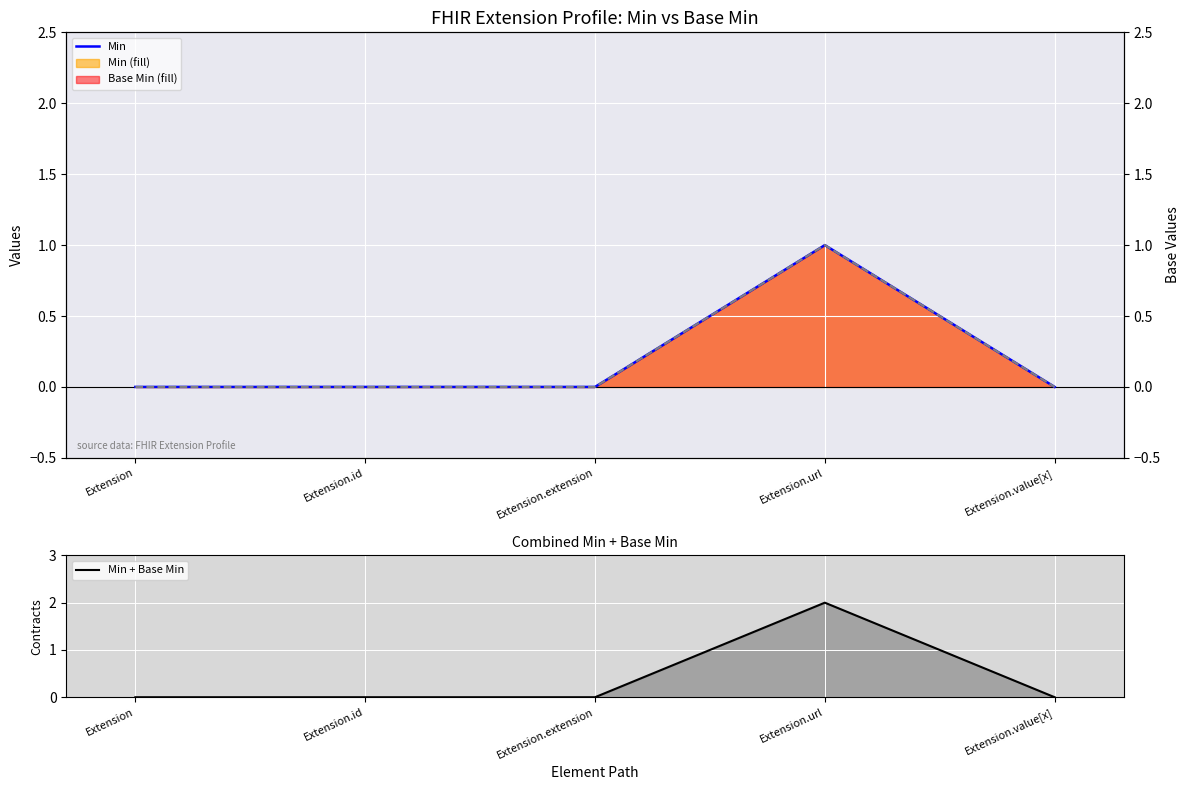

True or false: Base Min and Min cross at least once.

False